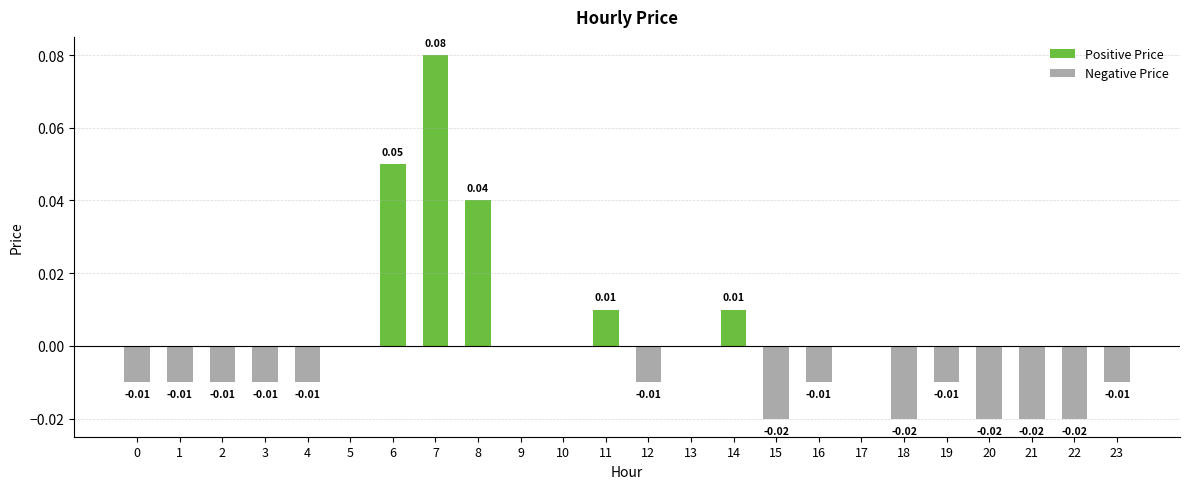

What are all the series names shown in the legend?

Positive Price, Negative Price